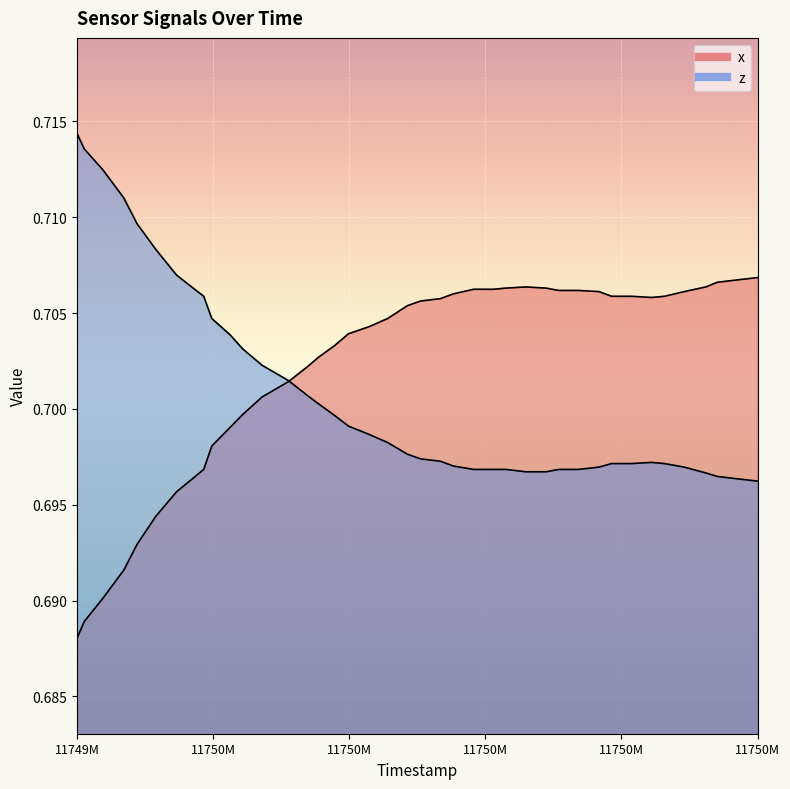

Which category has the lowest value across all series?

11749M